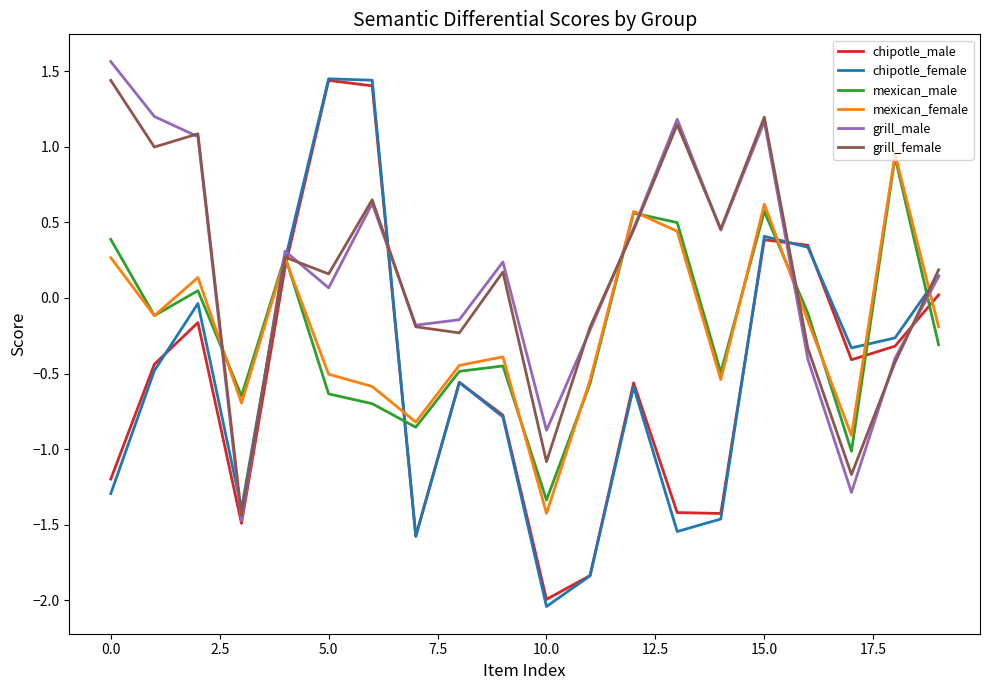

How many times do chipotle_male and grill_female cross each other?

4